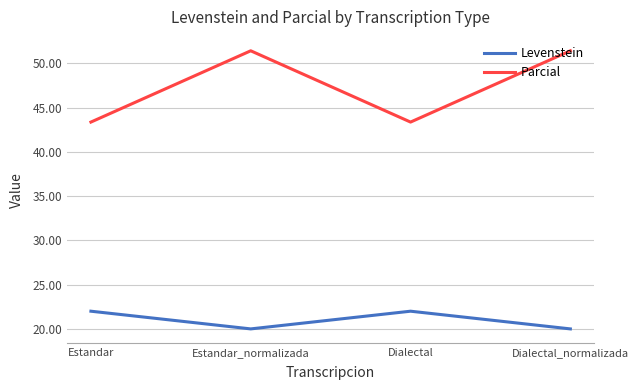

What is the difference between the second highest and second lowest values in the Levenstein series?

2.0